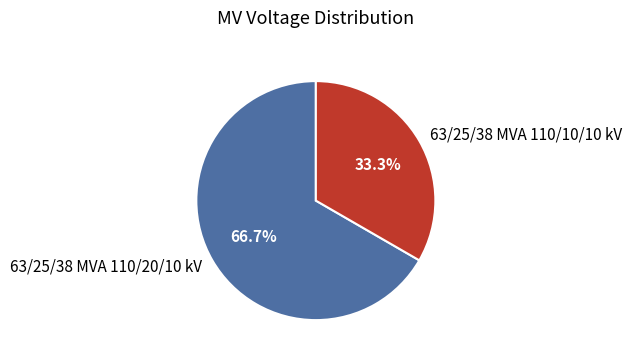

Is it true that 63/25/38 MVA 110/20/10 kV is 67% of the pie?

True